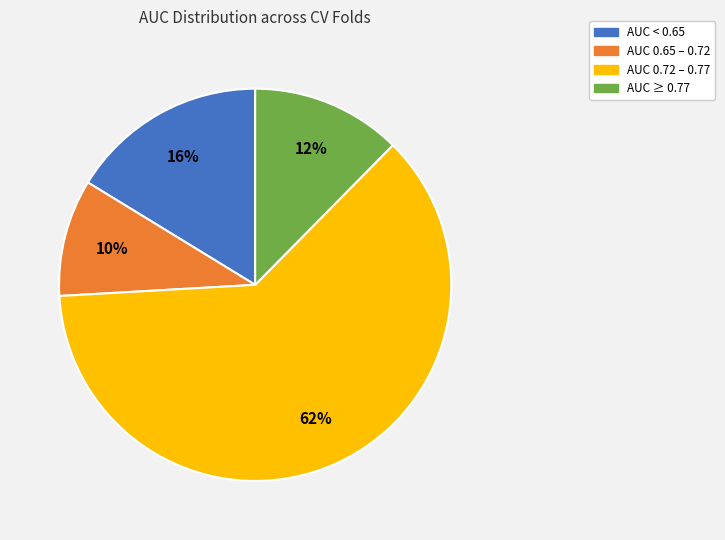

Which slice represents more than half of the pie?

AUC 0.72 – 0.77